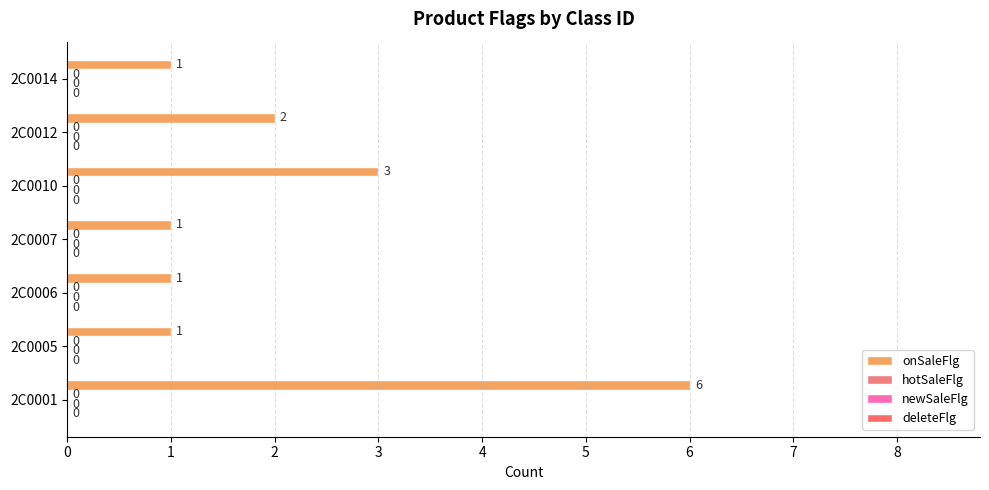

How many bars are there in total?

7